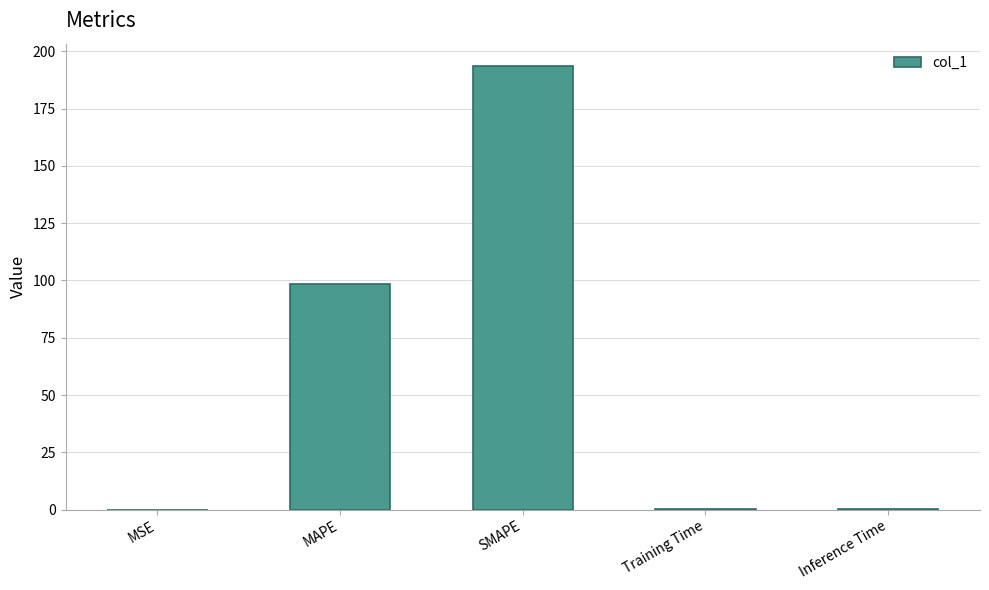

Which has a higher value, SMAPE or Inference Time?

SMAPE